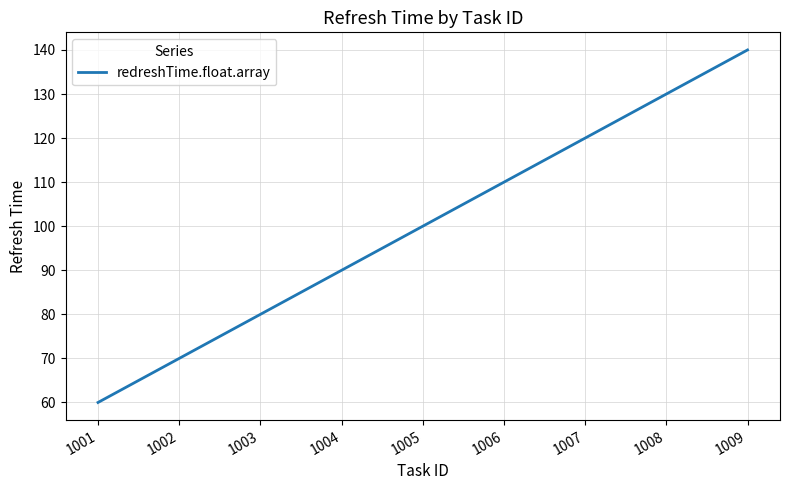

List the labels in order of value, smallest first.

1001, 1002, 1003, 1004, 1005, 1006, 1007, 1008, 1009